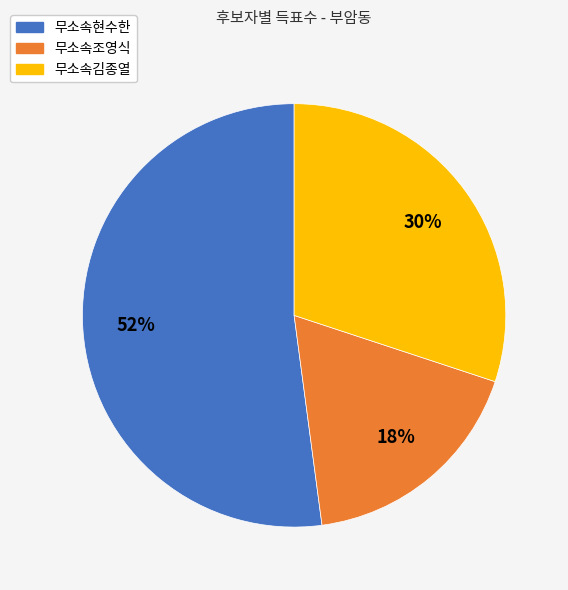

True or false: 무소속조영식 accounts for 18% of the total.

True